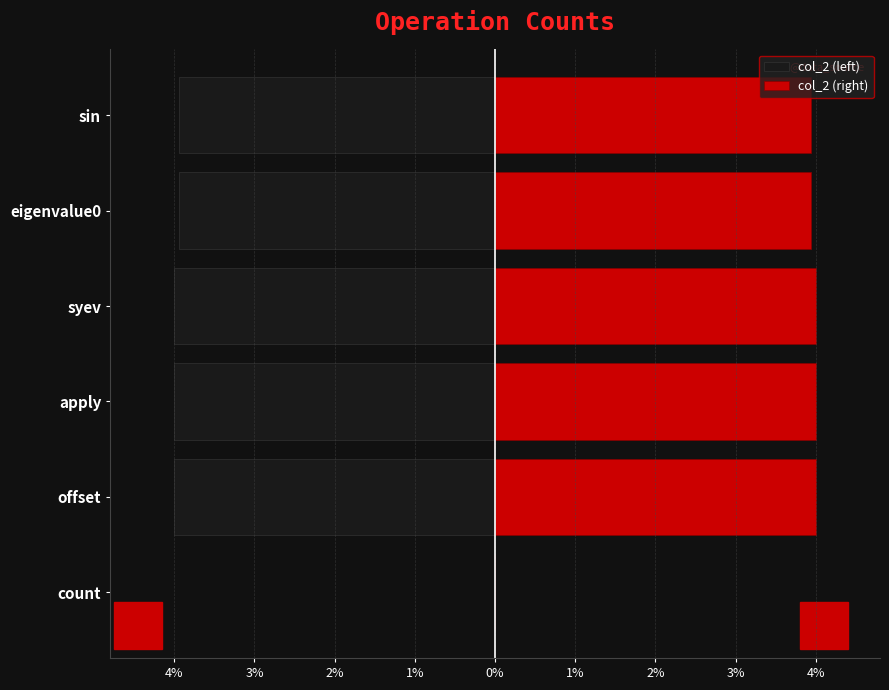

How many data points in col_2 (left) are less than -3?

5